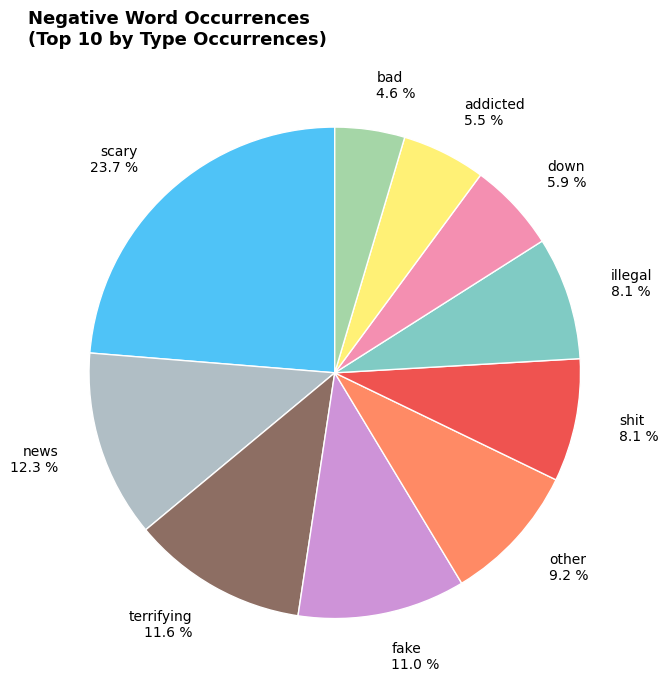

What is the smallest slice in the pie chart?

bad